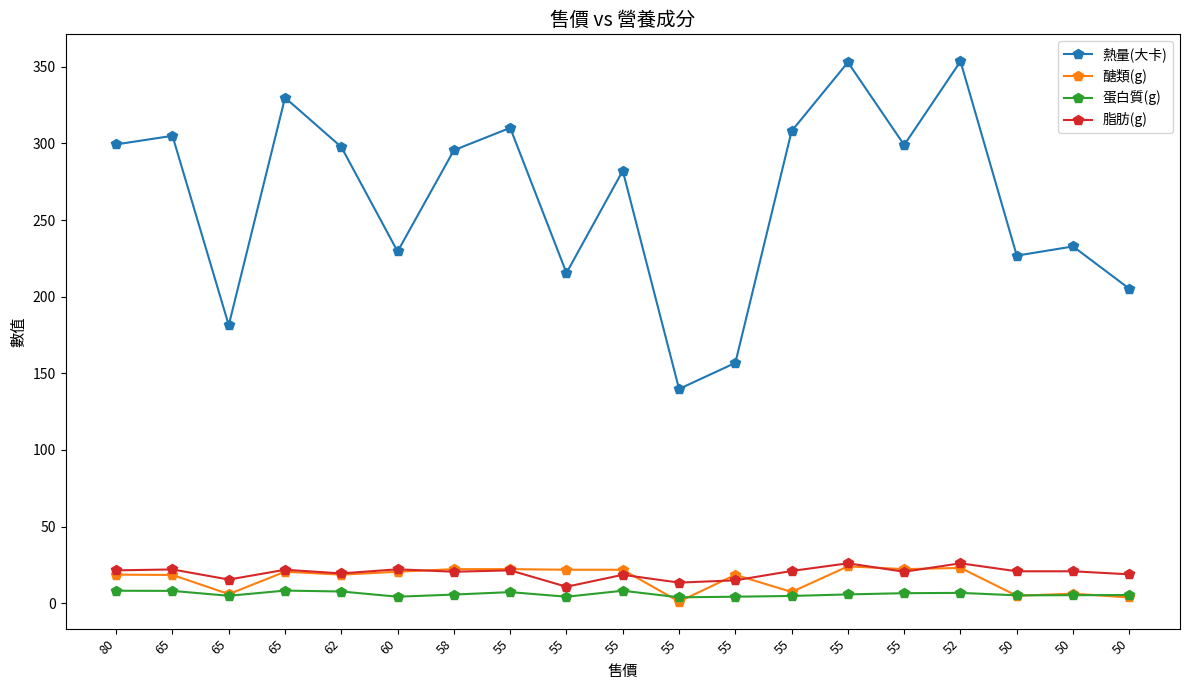

What is the highest value of the 蛋白質(g) series?

8.2